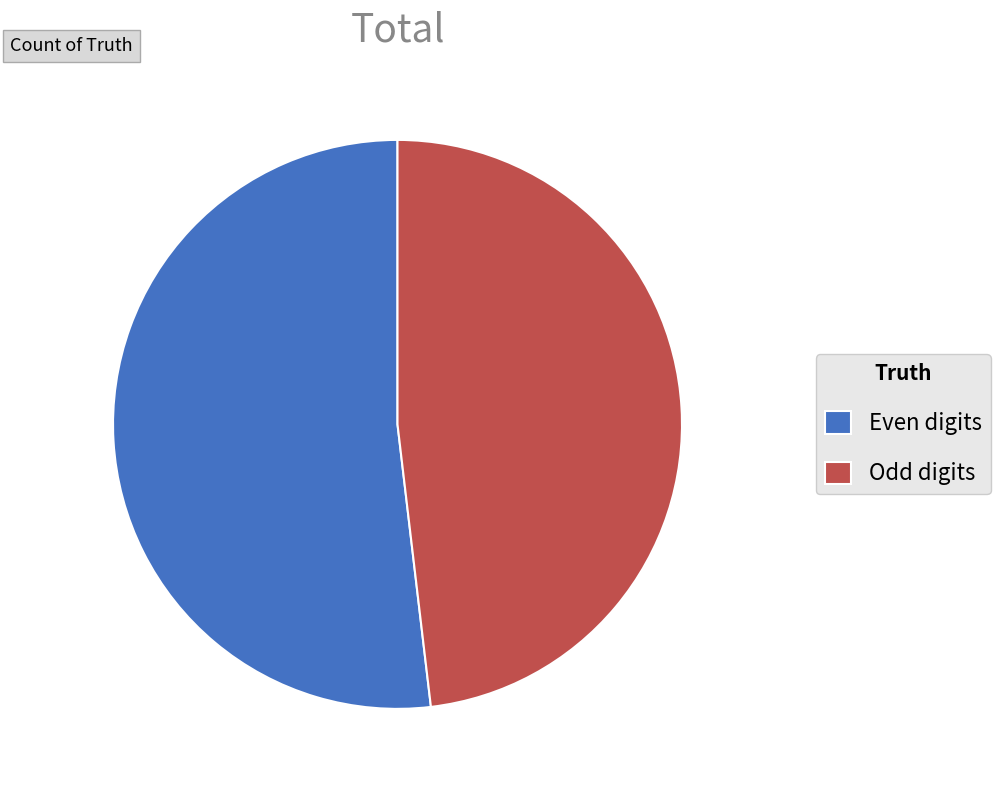

Is it true that Even digits is 66% of the pie?

False